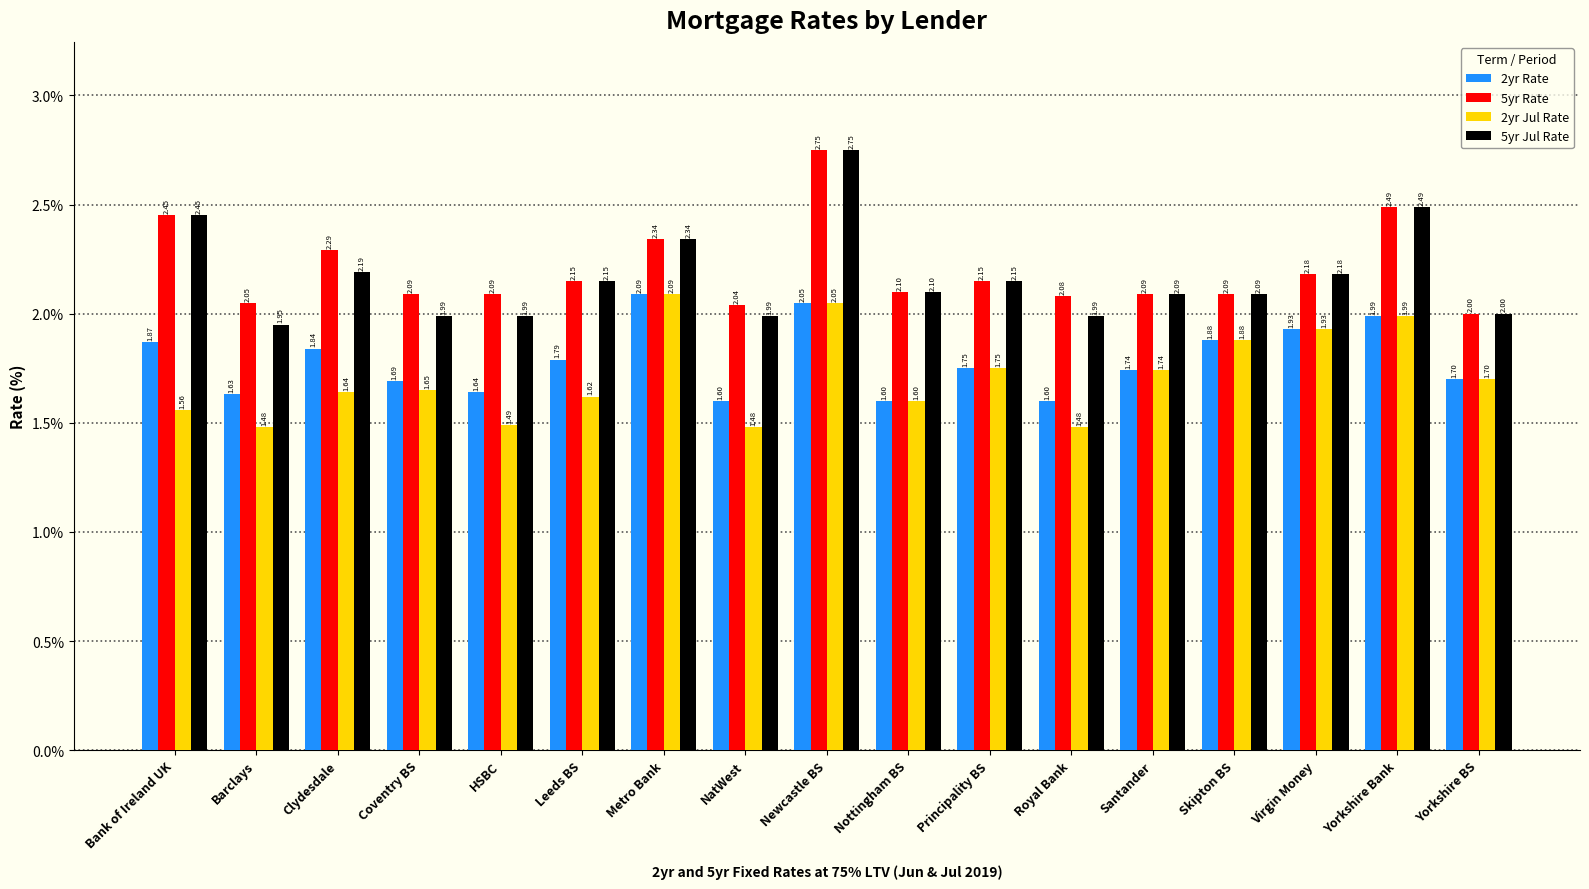

The 5yr Rate series shows 2.0 at NatWest. True or false?

True